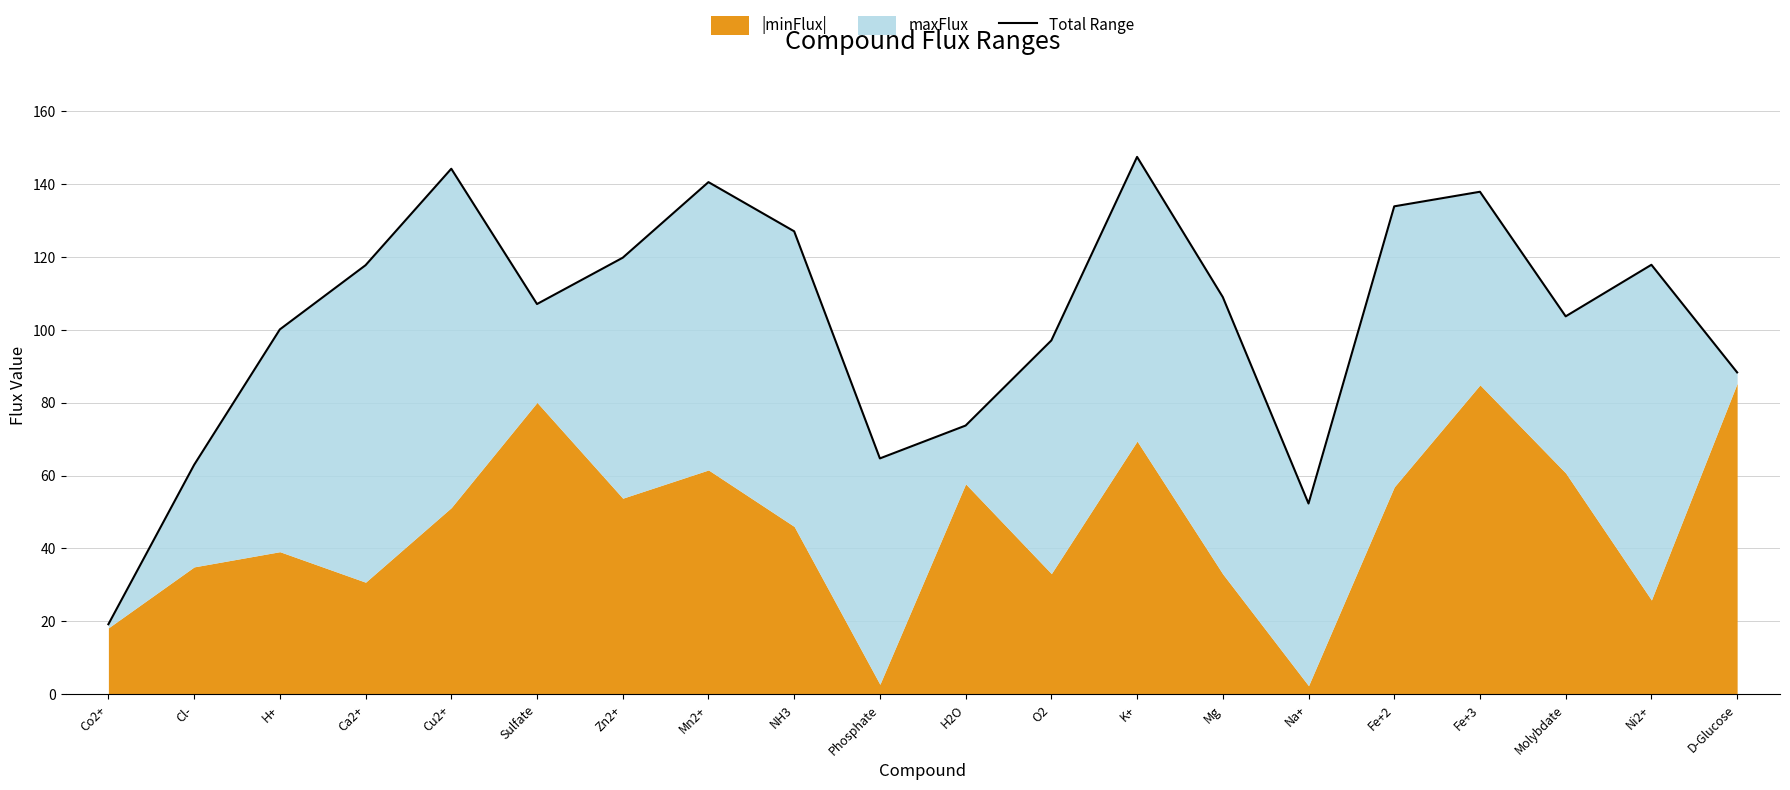

Reading left to right, what are all the values shown in this chart?

19.2	63.0	100.1	117.7	144.2	107.1	119.8	140.6	127.1	64.7	73.7	97.1	147.5	109.0	52.3	133.9	137.9	103.7	117.9	88.3